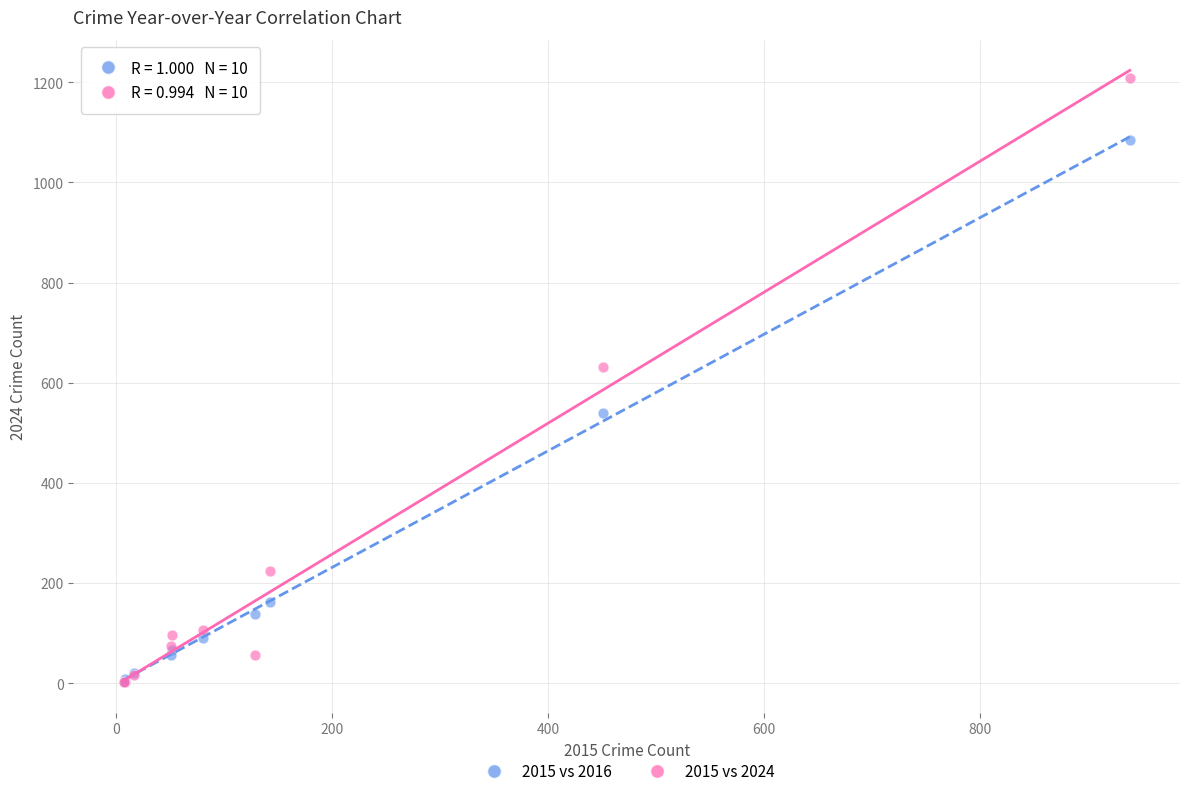

What are all the series names shown in the legend?

2015 vs 2016, 2015 vs 2024